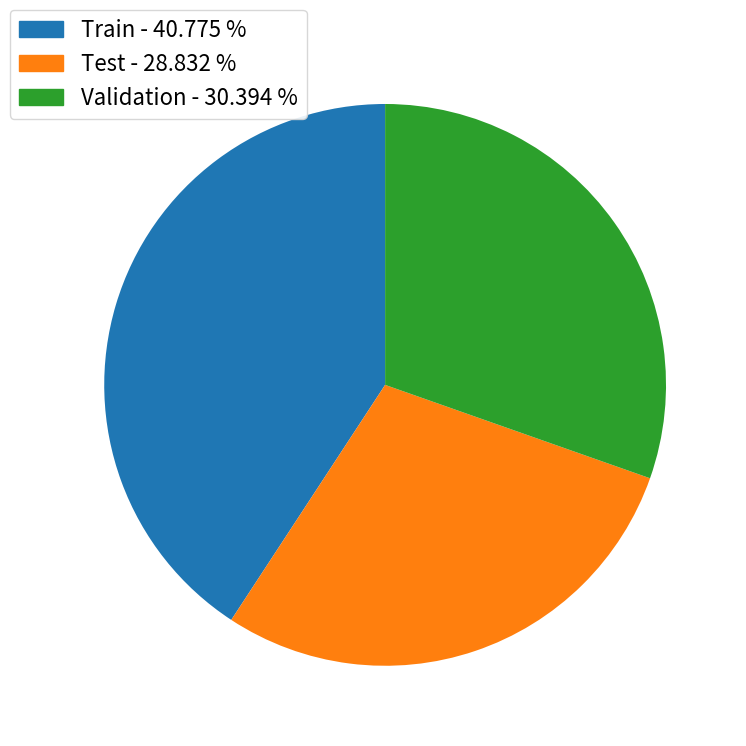

Between Validation and Train, which is larger?

Train